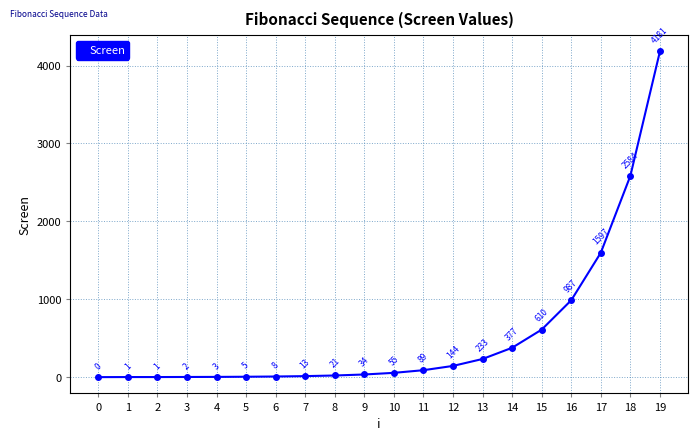

What is the change in value from 13 to 17?

+1364